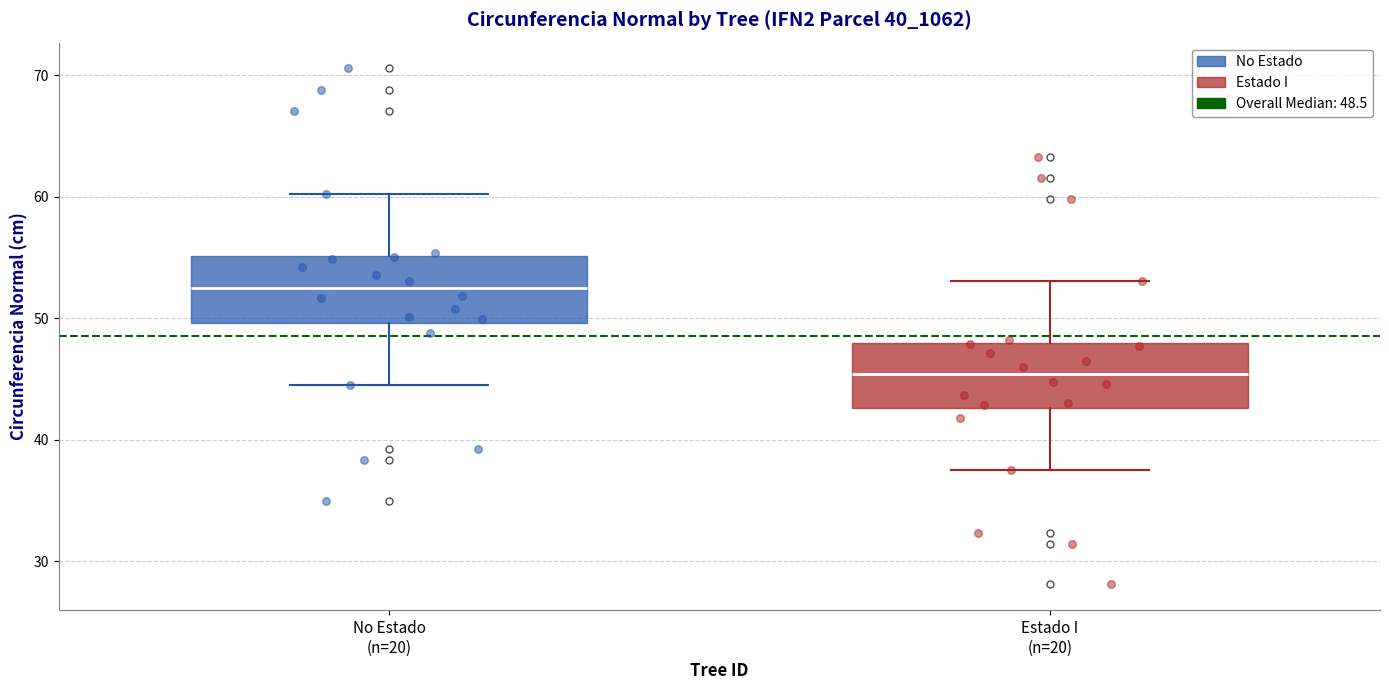

Reading left to right, read every box against the y-axis: the position of its median line, the range the box covers, and the ends of its whiskers. The values are not printed on the chart, so give them approximately, as read against the axis.

No Estado (n=20): median 52, box 50 to 55, whiskers 45 to 60
Estado I (n=20): median 45, box 43 to 48, whiskers 38 to 53